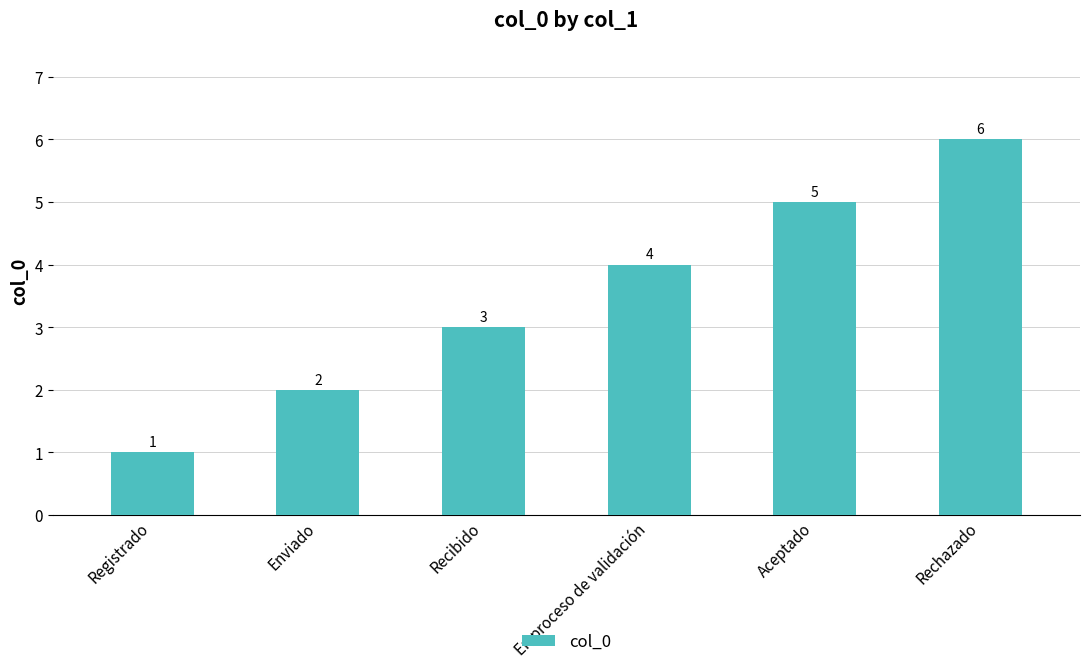

Rank the categories by value from highest to lowest.

Rechazado, Aceptado, En proceso de validación, Recibido, Enviado, Registrado